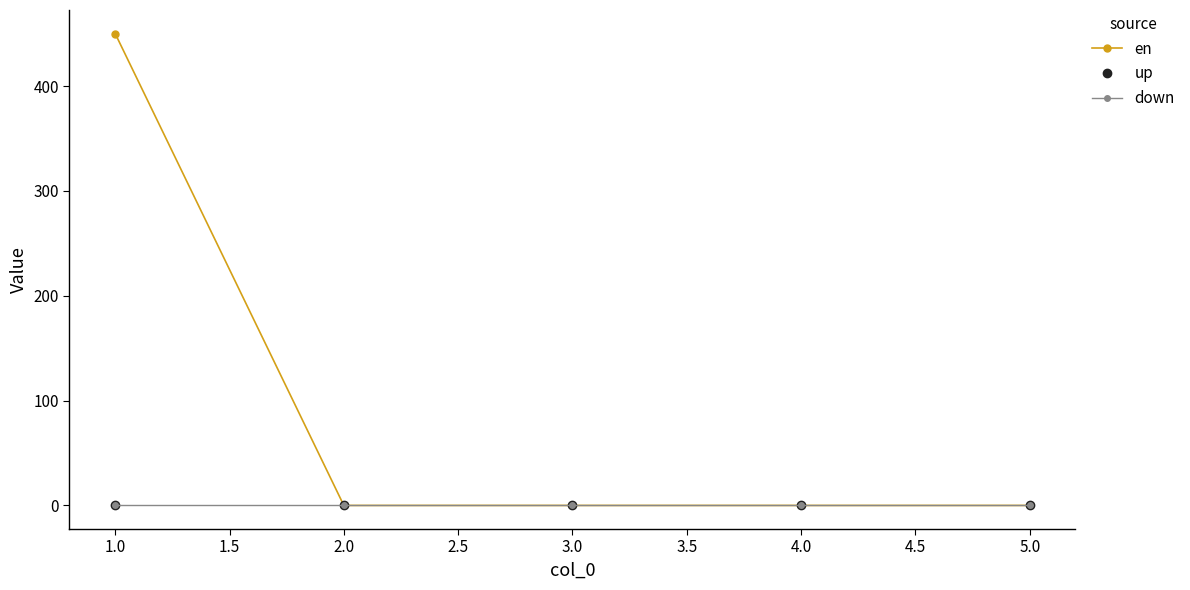

At how many categories does at least one series exceed 265?

1